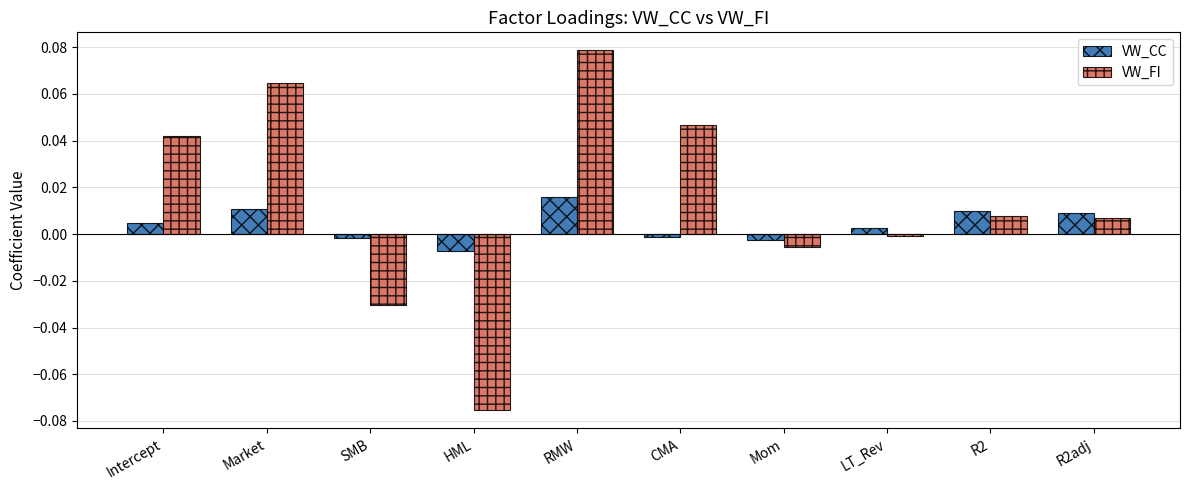

List the series in order of their peak value, lowest first.

VW_CC, VW_FI